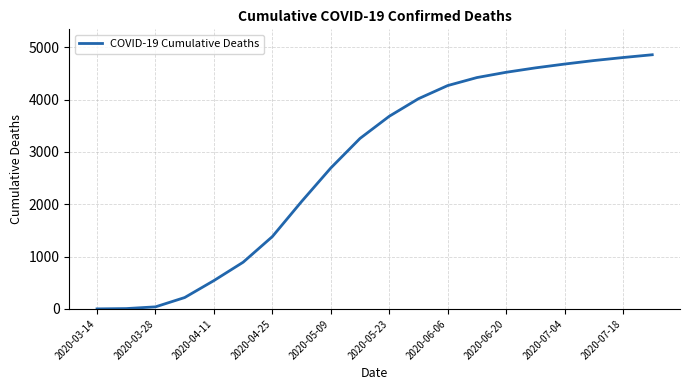

What is the greatest value displayed?

4858